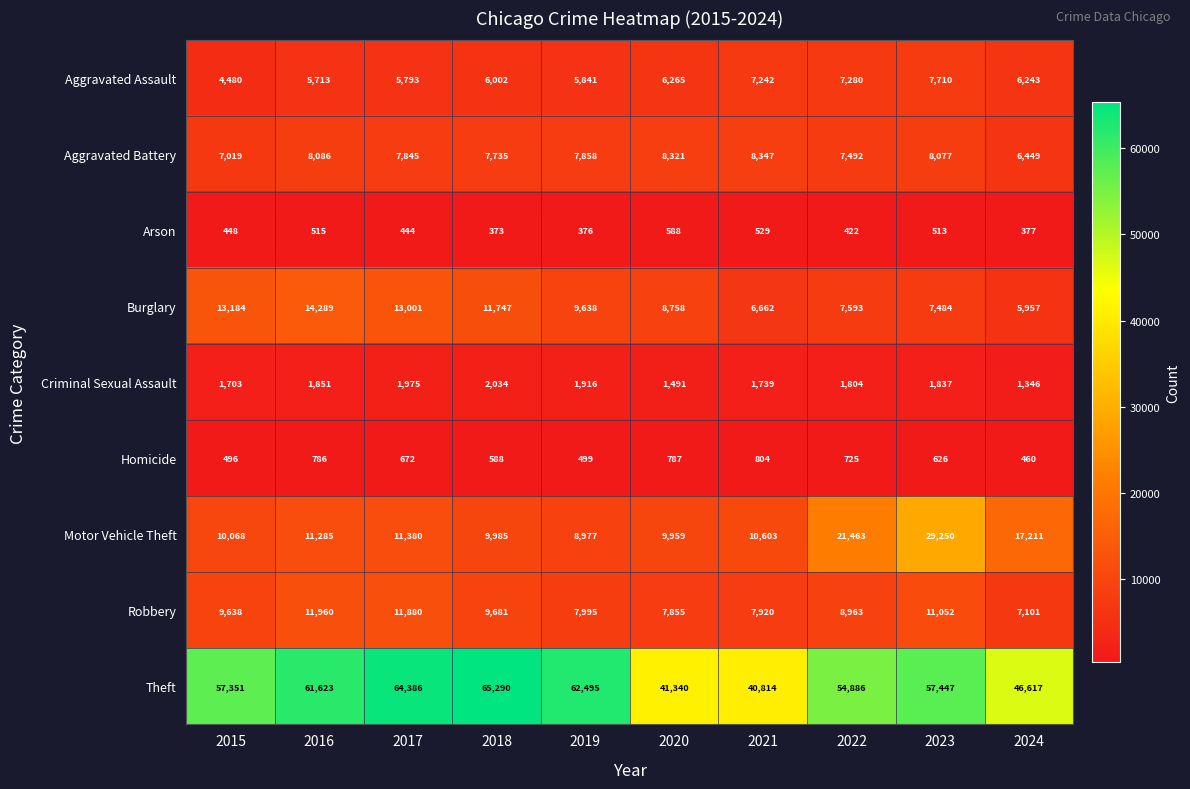

What value does the Motor Vehicle Theft series have at 2024, to the nearest 10?

17210